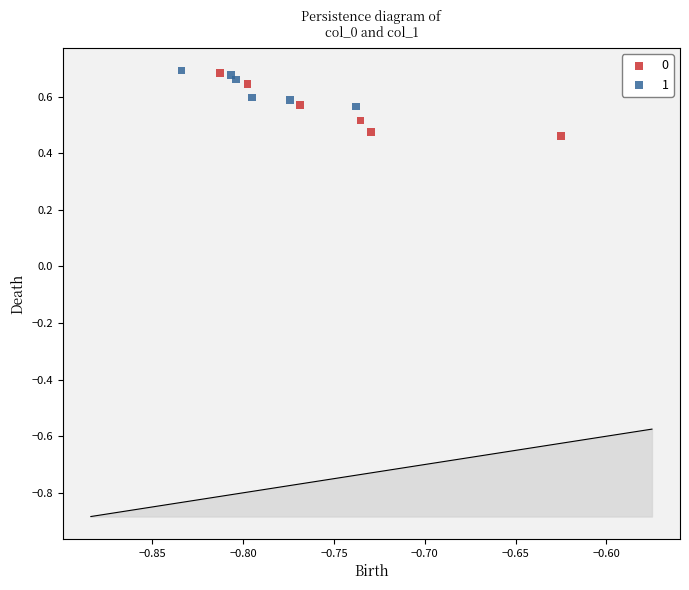

Which series has the widest spread of Y values?

0